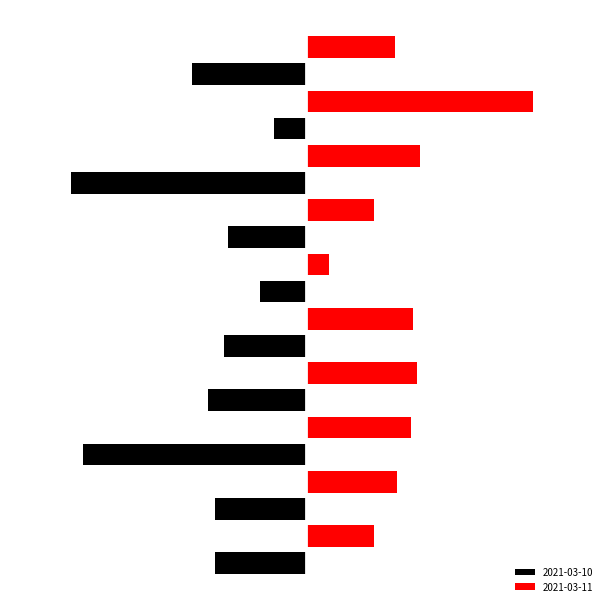

What are all the series names shown in the legend?

2021-03-10, 2021-03-11